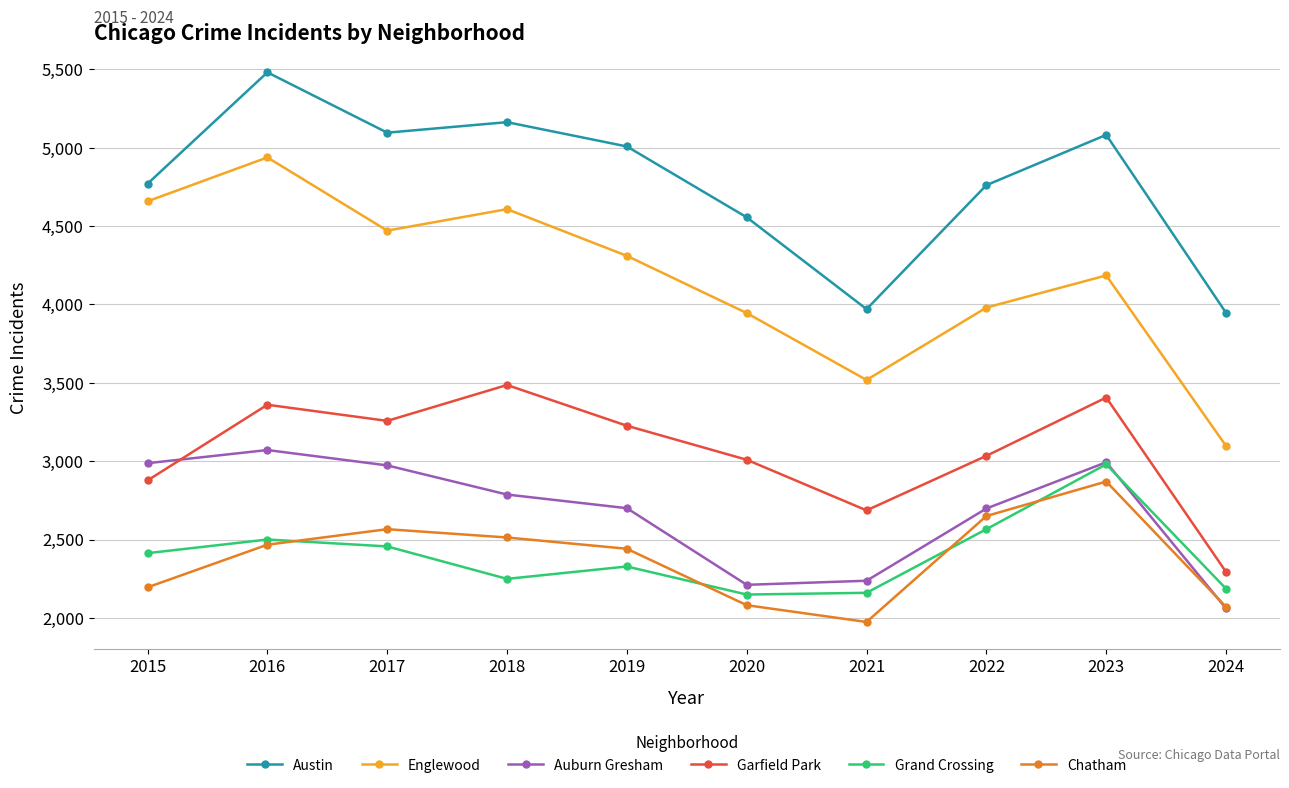

What is the difference between the highest and lowest values at 2015?

2575